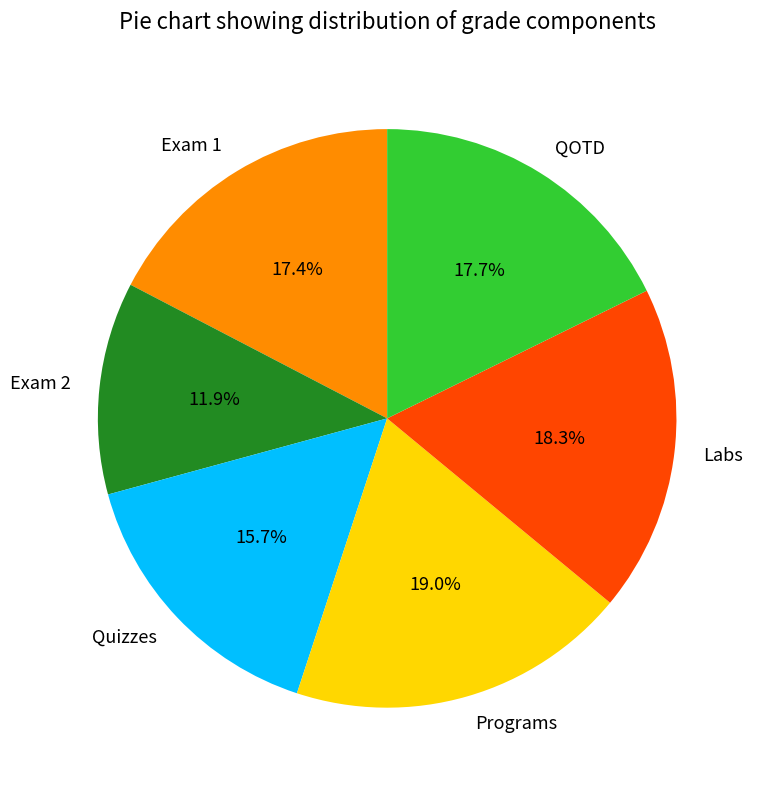

What percentage is NOT represented by QOTD?

82.3%